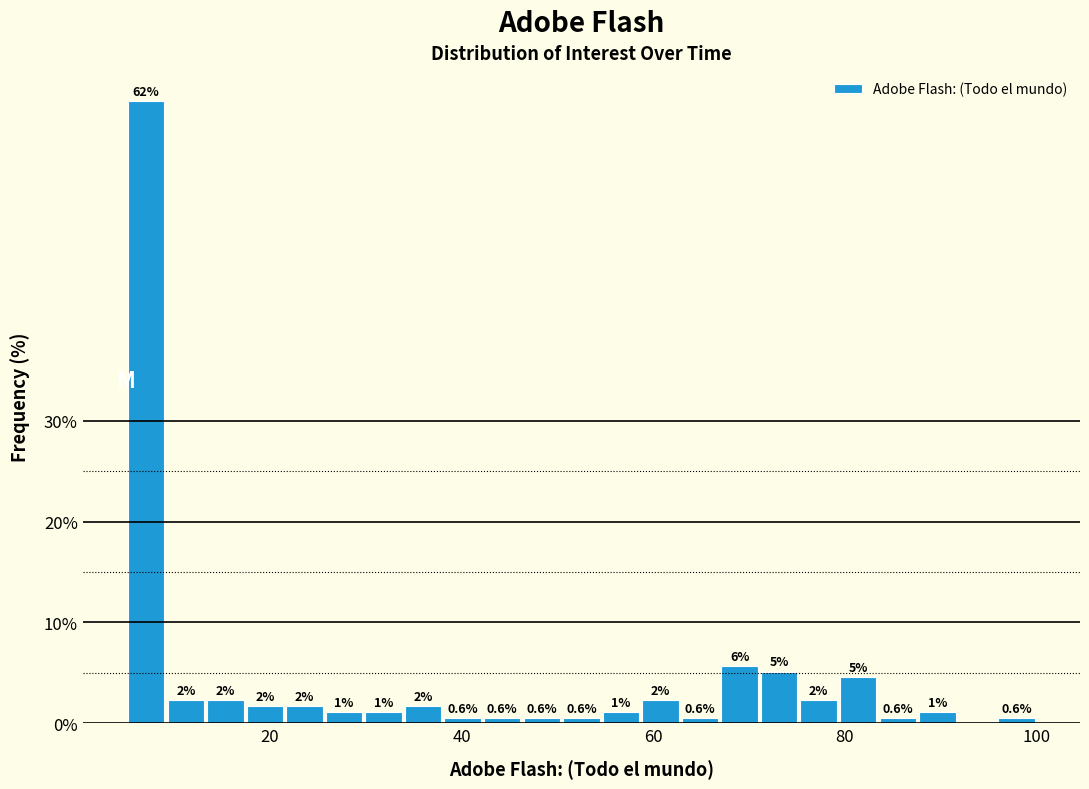

Read against the x-axis, roughly where is the centre of the tallest bar?

8